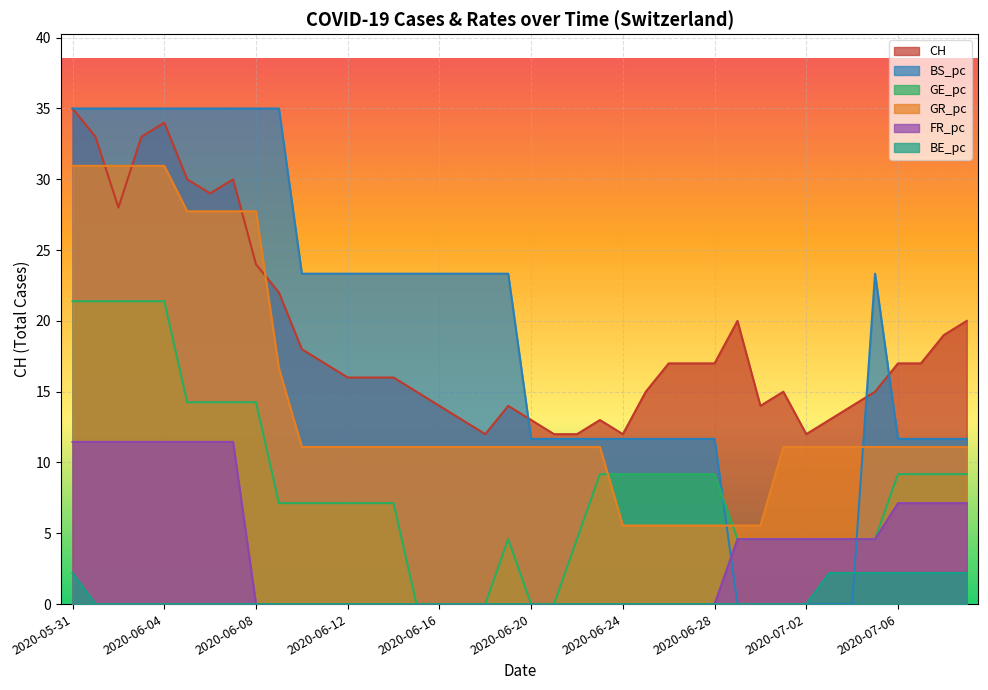

Which category has the highest value in the BS_pc series?

2020-05-31